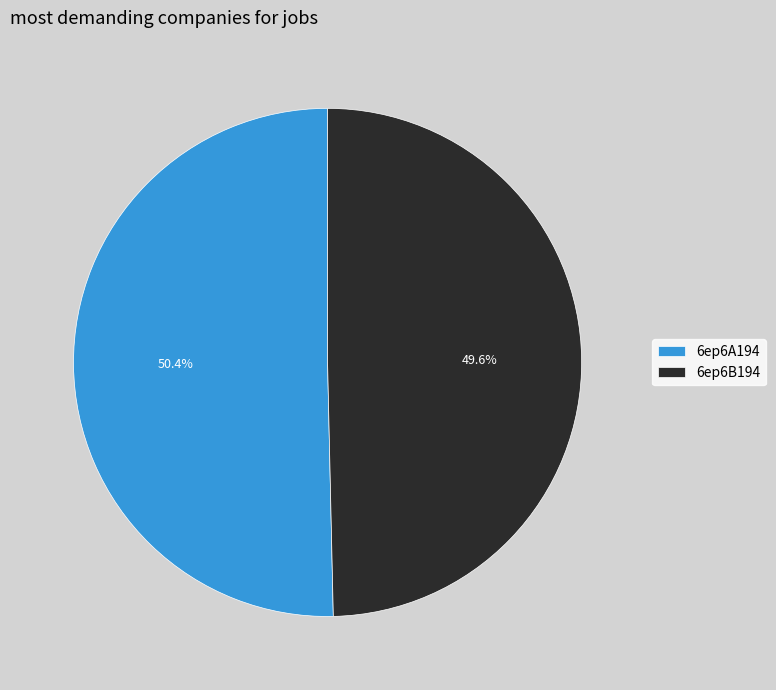

Is there a majority slice in this chart?

Yes